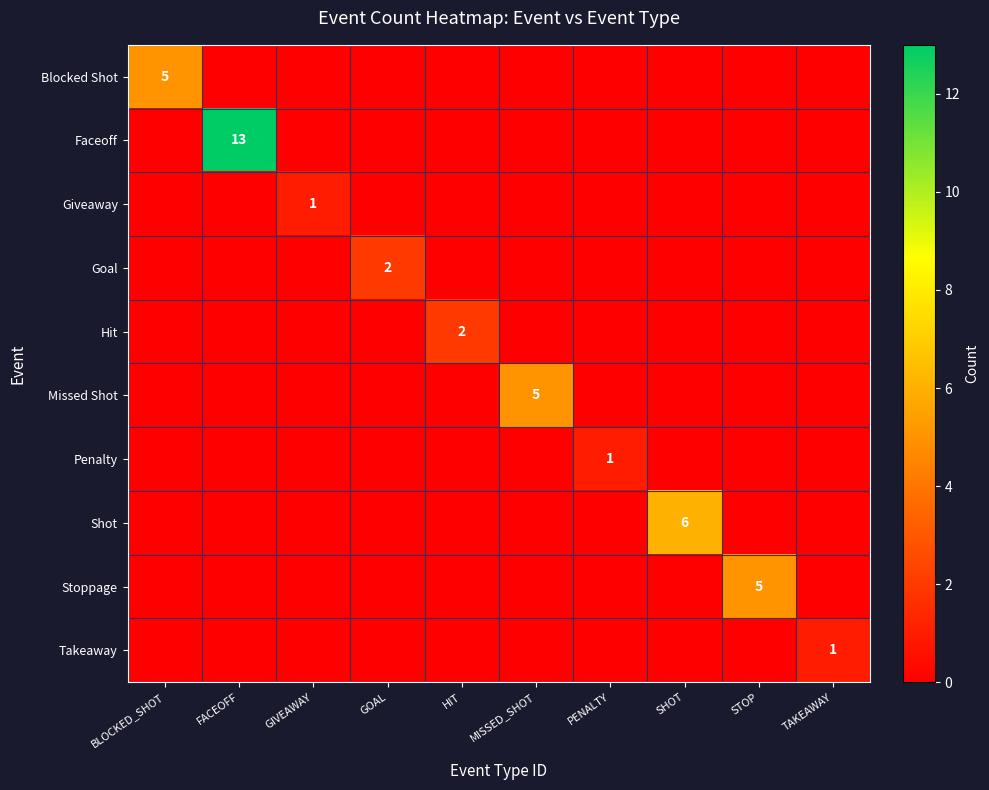

Rank the series at GOAL from lowest to highest value.

Blocked Shot, Faceoff, Giveaway, Hit, Missed Shot, Penalty, Shot, Stoppage, Takeaway, Goal